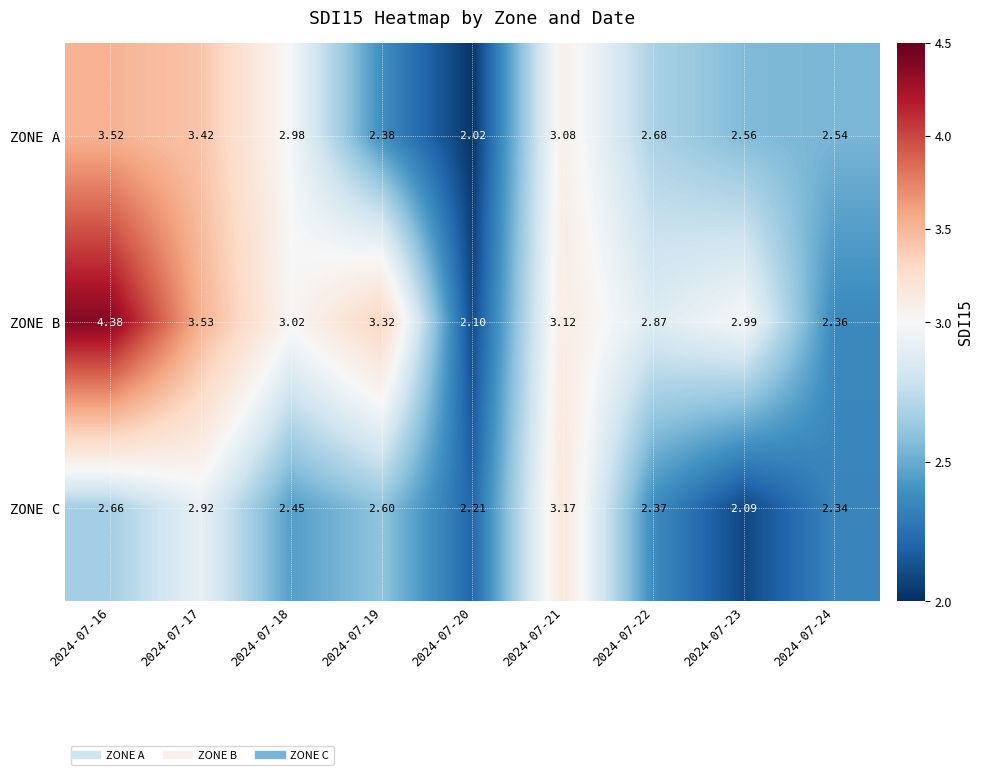

Which series has the largest total across all categories?

ZONE B